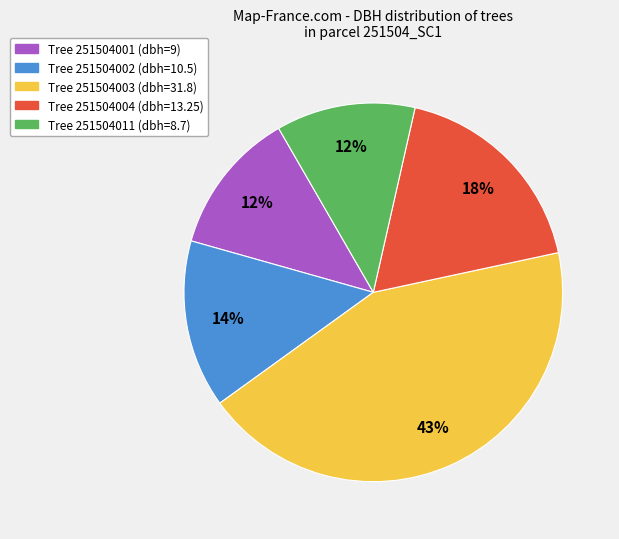

To the nearest percent, what is the average slice percentage?

20%